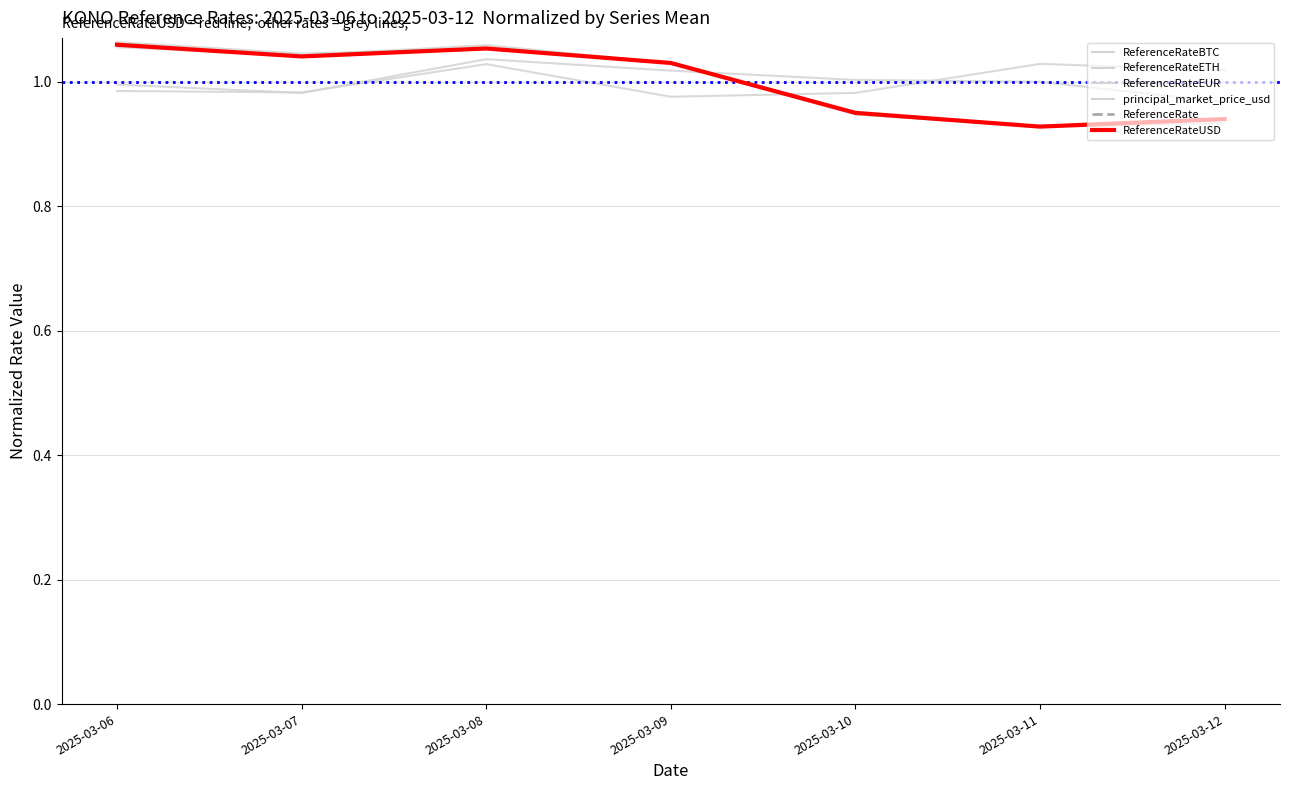

True or false: ReferenceRateETH has more than 1 points higher than both neighbors.

True